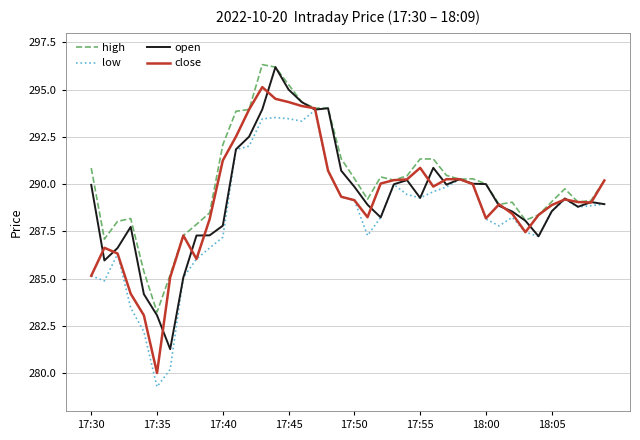

Which series has the largest total across all categories?

high